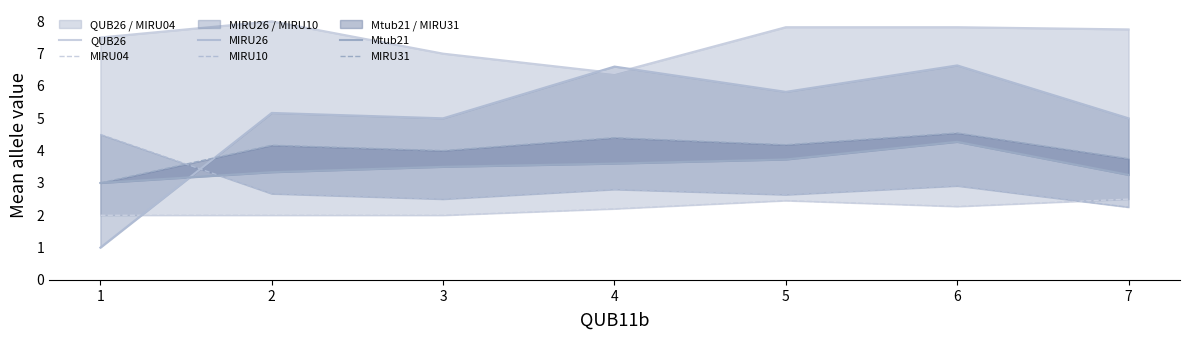

How many lines are shown in the chart?

6